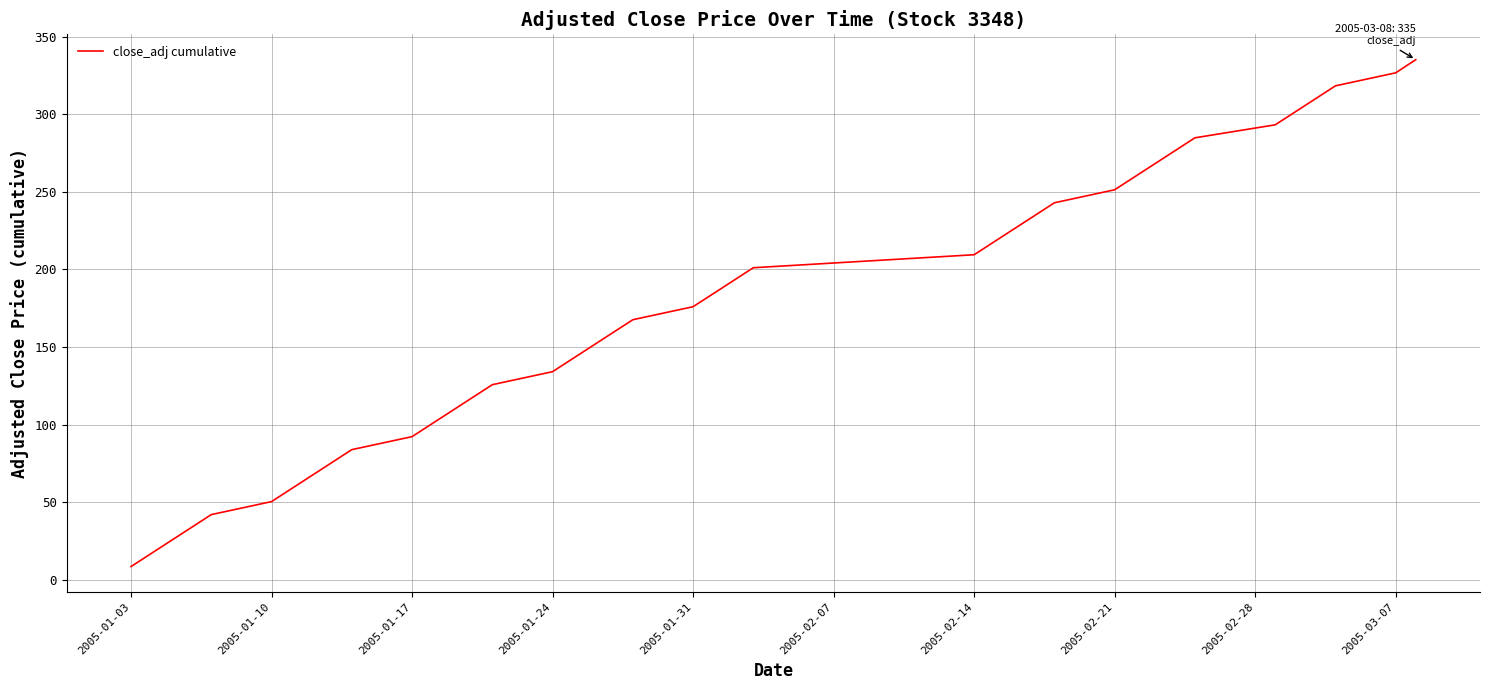

What is the minimum value shown in the chart?

8.4